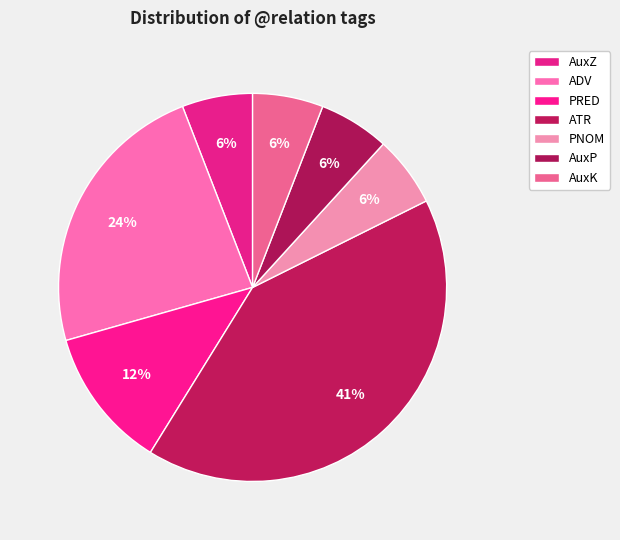

The AuxP slice represents 1% of the pie. True or false?

False